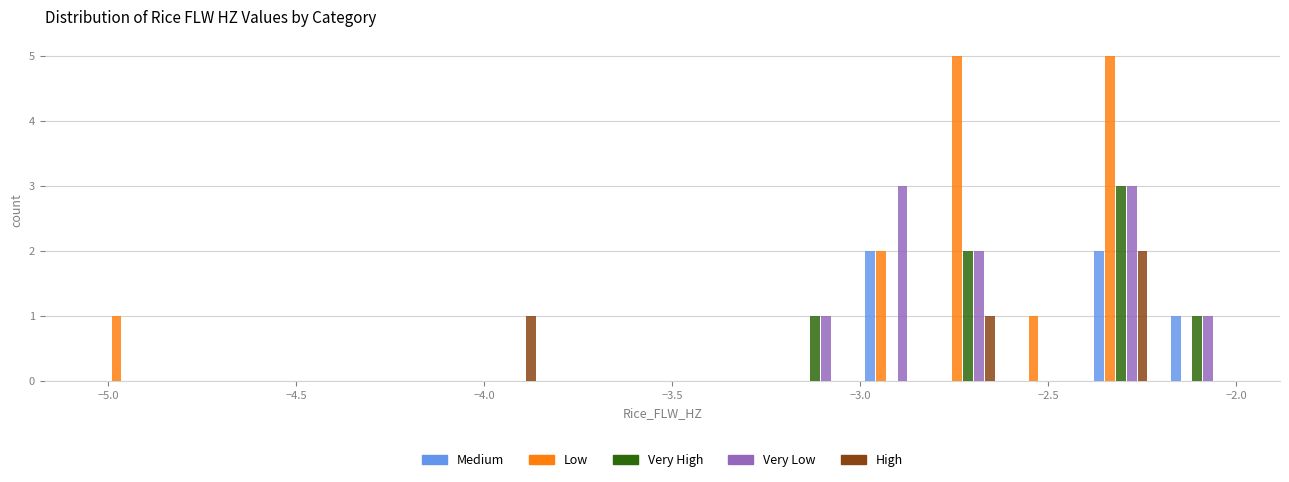

Reading left to right, transcribe this chart: for each range on the x-axis, give the height of each series' bar. Neither the bar edges nor the heights are printed on the chart, so give them approximately, as read against the axes.

-5.05 to -4.85: Medium=0	Low=1	Very High=0	Very Low=0	High=0
-4.85 to -4.65: Medium=0	Low=0	Very High=0	Very Low=0	High=0
-4.65 to -4.45: Medium=0	Low=0	Very High=0	Very Low=0	High=0
-4.45 to -4.25: Medium=0	Low=0	Very High=0	Very Low=0	High=0
-4.25 to -4.05: Medium=0	Low=0	Very High=0	Very Low=0	High=0
-4.05 to -3.85: Medium=0	Low=0	Very High=0	Very Low=0	High=1
-3.85 to -3.65: Medium=0	Low=0	Very High=0	Very Low=0	High=0
-3.65 to -3.45: Medium=0	Low=0	Very High=0	Very Low=0	High=0
-3.45 to -3.20: Medium=0	Low=0	Very High=0	Very Low=0	High=0
-3.20 to -3.00: Medium=0	Low=0	Very High=1	Very Low=1	High=0
-3.00 to -2.80: Medium=2	Low=2	Very High=0	Very Low=3	High=0
-2.80 to -2.60: Medium=0	Low=5	Very High=2	Very Low=2	High=1
-2.60 to -2.40: Medium=0	Low=1	Very High=0	Very Low=0	High=0
-2.40 to -2.20: Medium=2	Low=5	Very High=3	Very Low=3	High=2
-2.20 to -2.00: Medium=1	Low=0	Very High=1	Very Low=1	High=0